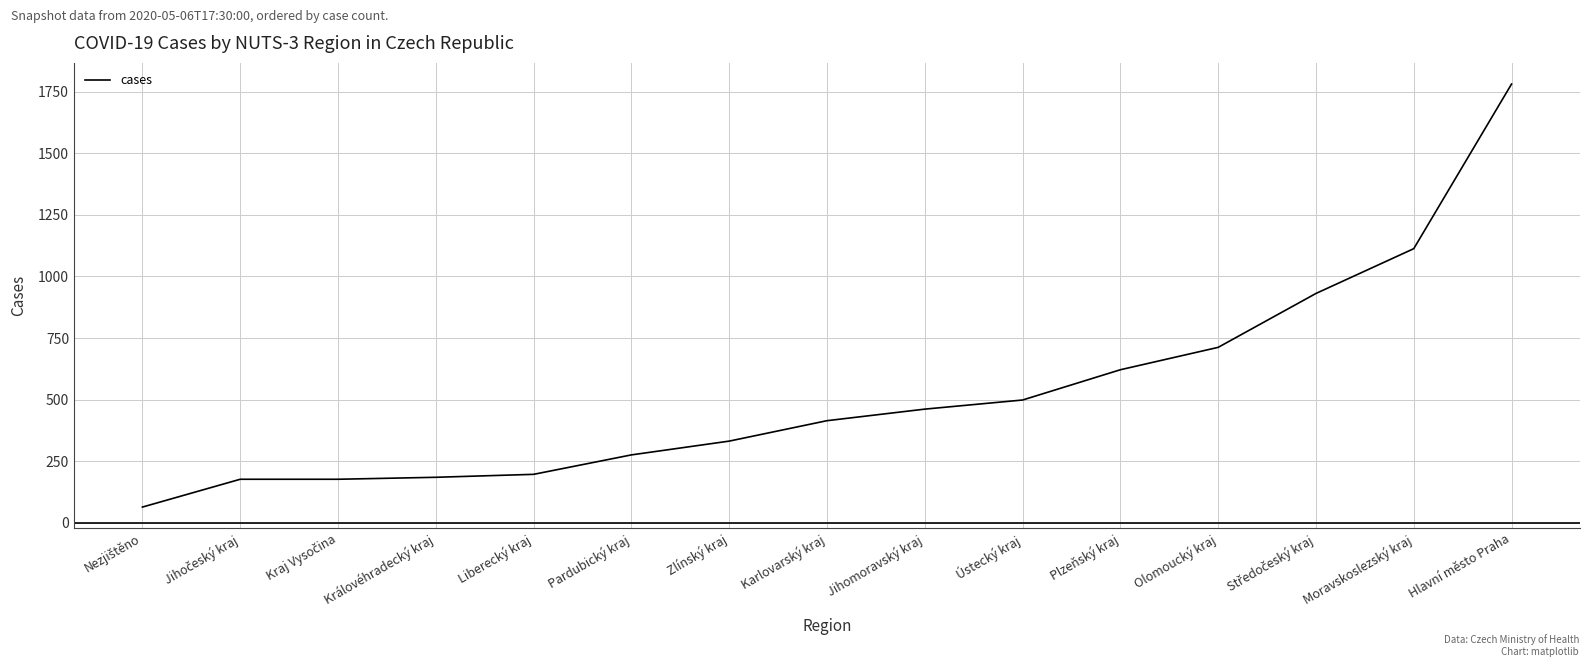

Between Hlavní město Praha and Moravskoslezský kraj, which is larger?

Hlavní město Praha